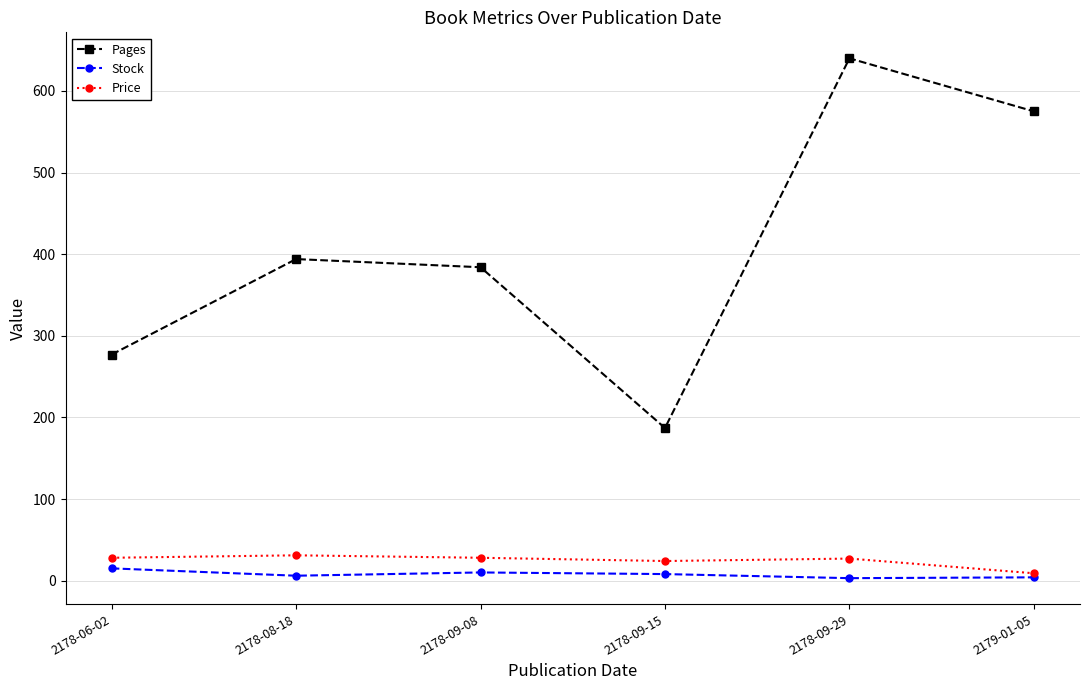

What is the label of the 6th point from the right?

2178-06-02